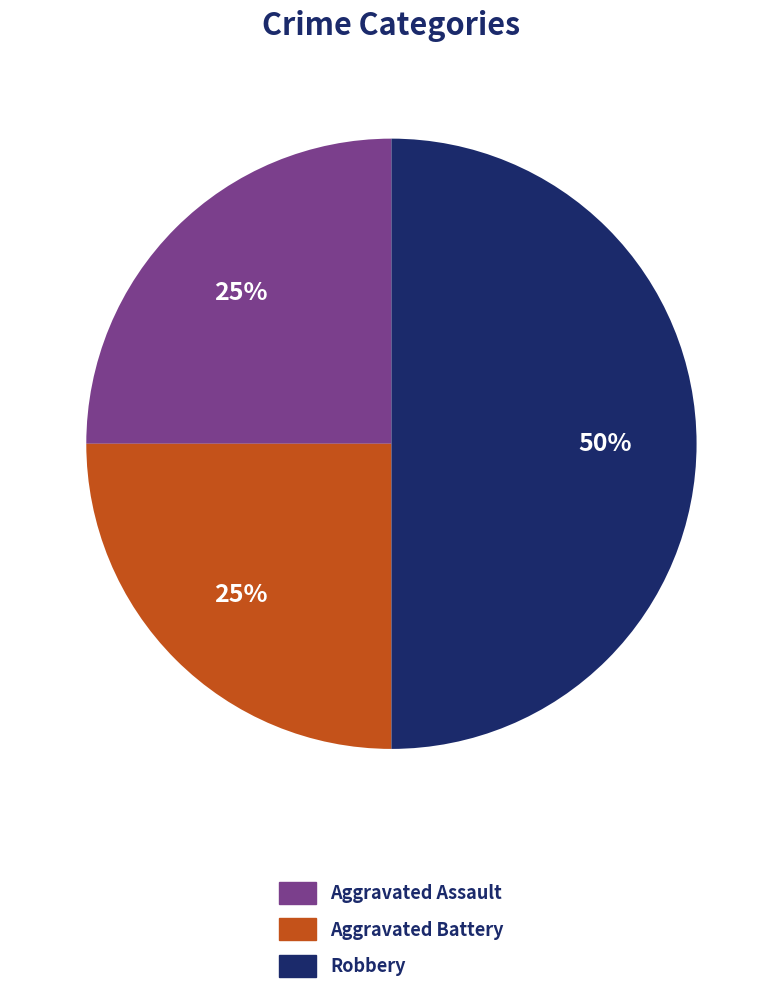

Which slice is the largest?

Robbery